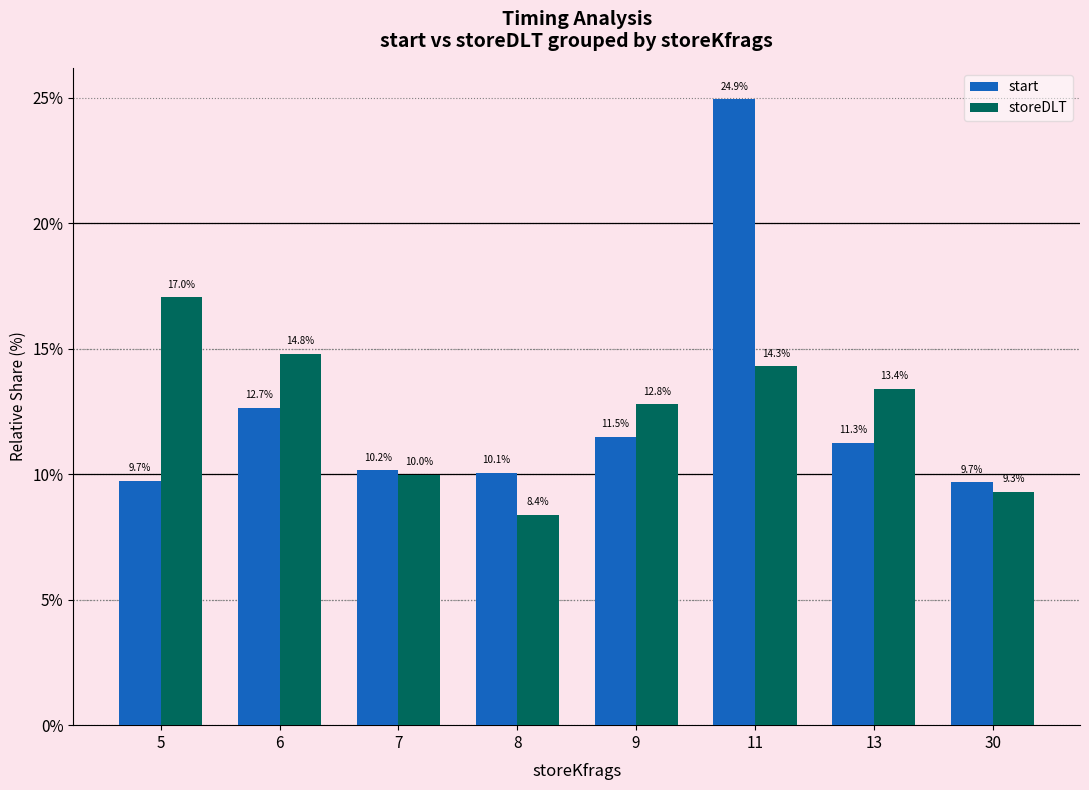

What is the spread (max minus min) of values at 7?

0.2